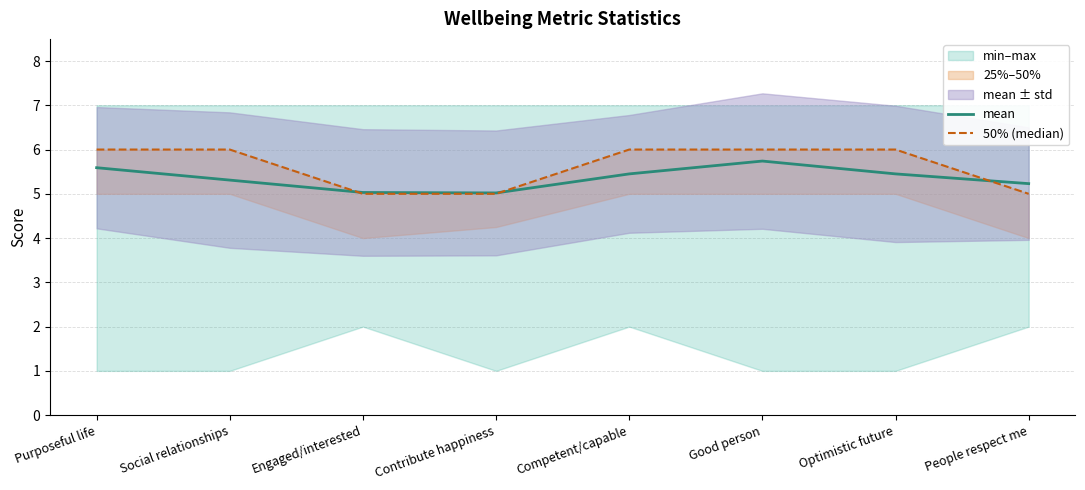

Which series has the largest total across all categories?

50% (median)